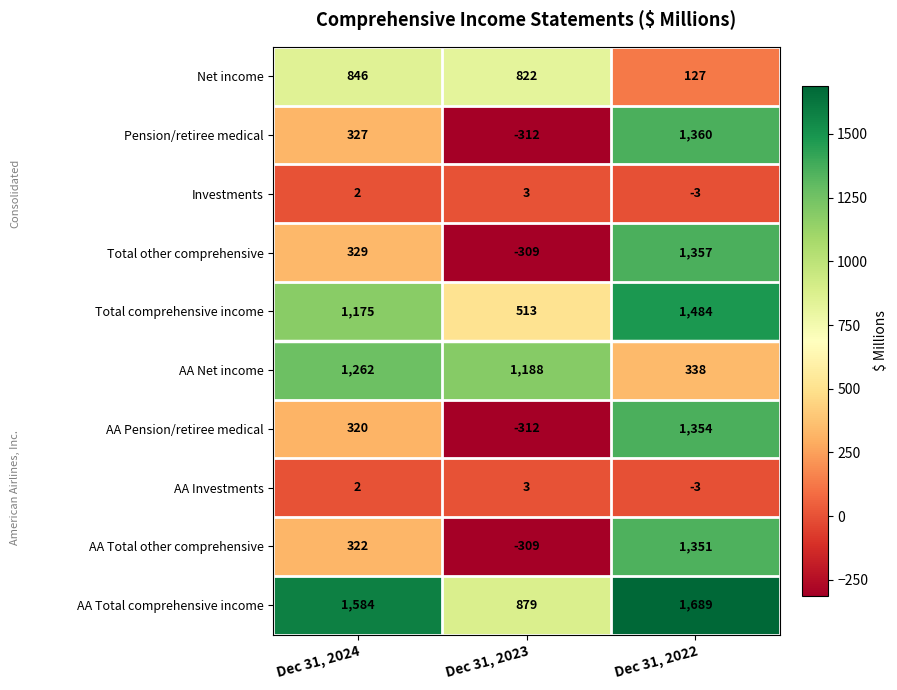

What is the sum of all Net income values?

1795